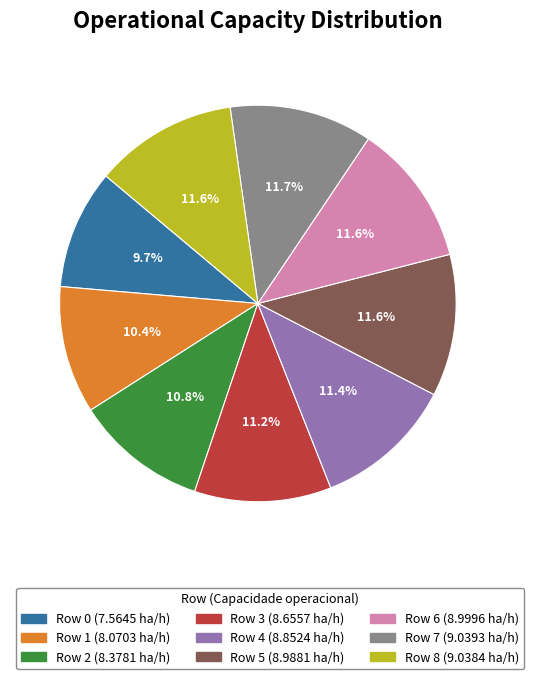

What percentage is the Row 2 slice, to the nearest percent?

11%